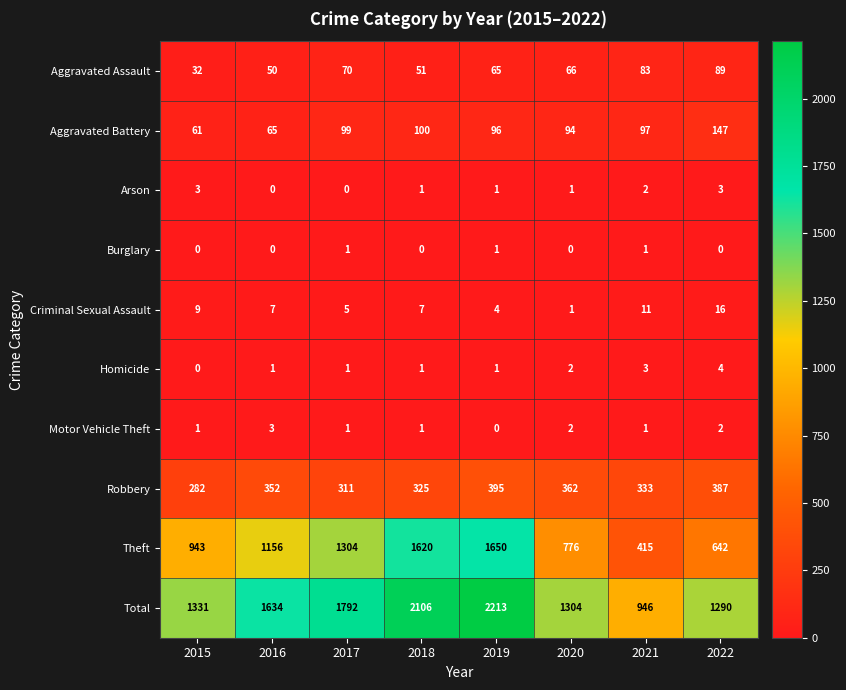

At how many categories does at least one series exceed 1929?

2